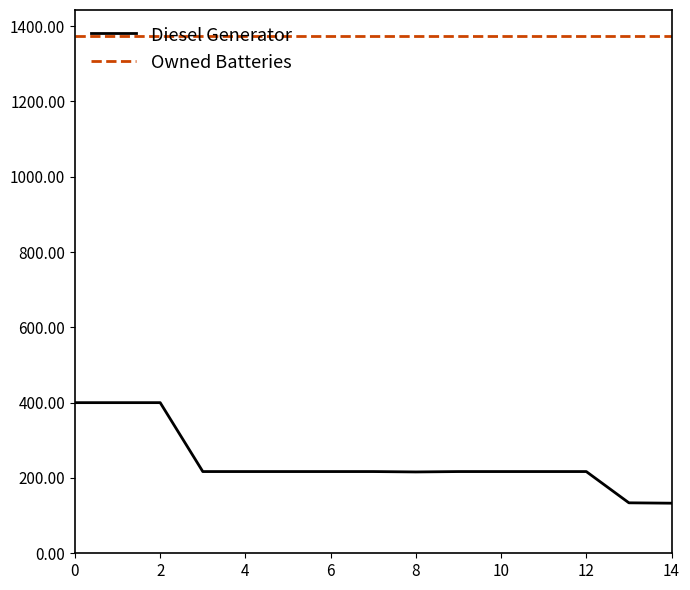

True or false: Owned Batteries and Diesel Generator cross at least once.

False